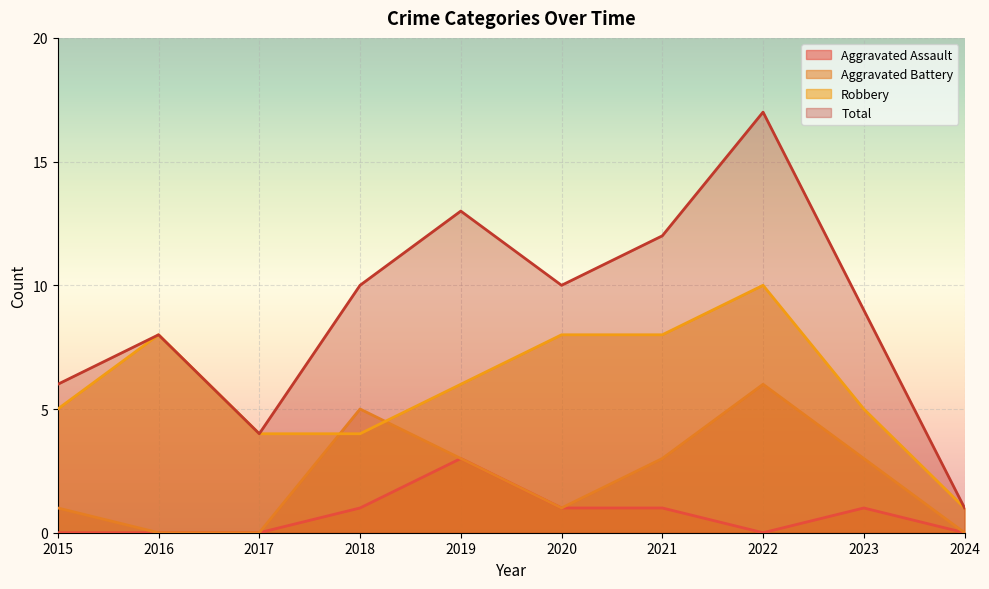

What value does the Robbery series have at 2022?

10